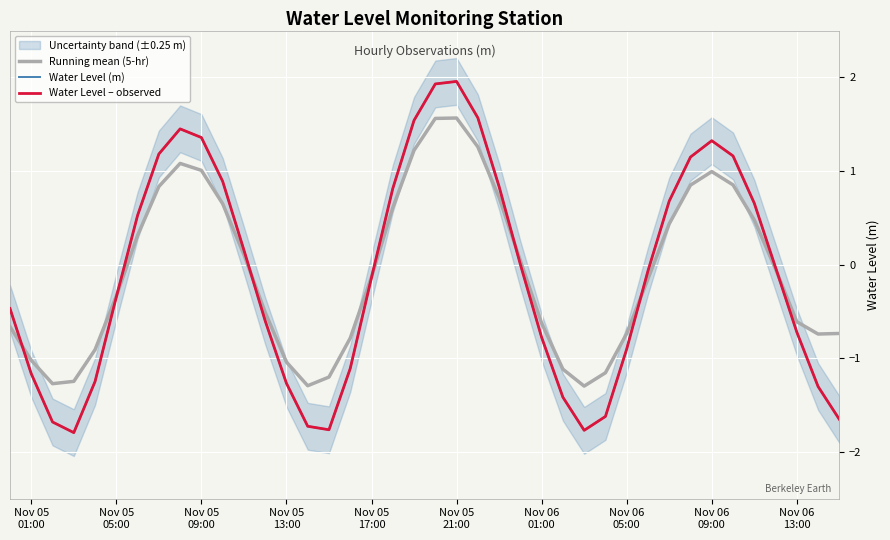

What is the difference between the second highest and second lowest values in the Running mean (5-hr) series?

2.9